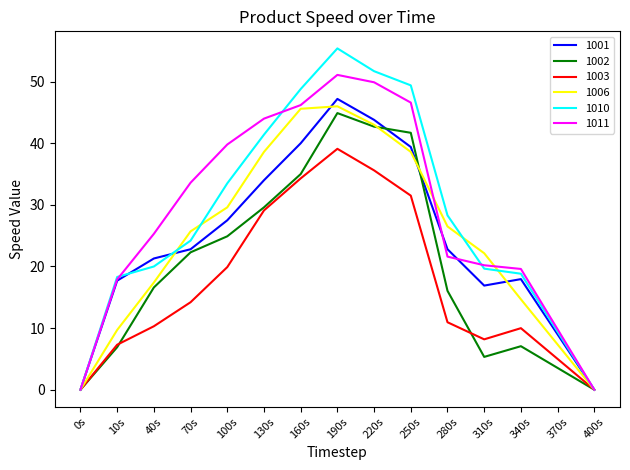

Is it true that 1011 equals 39.8 at 100s?

True